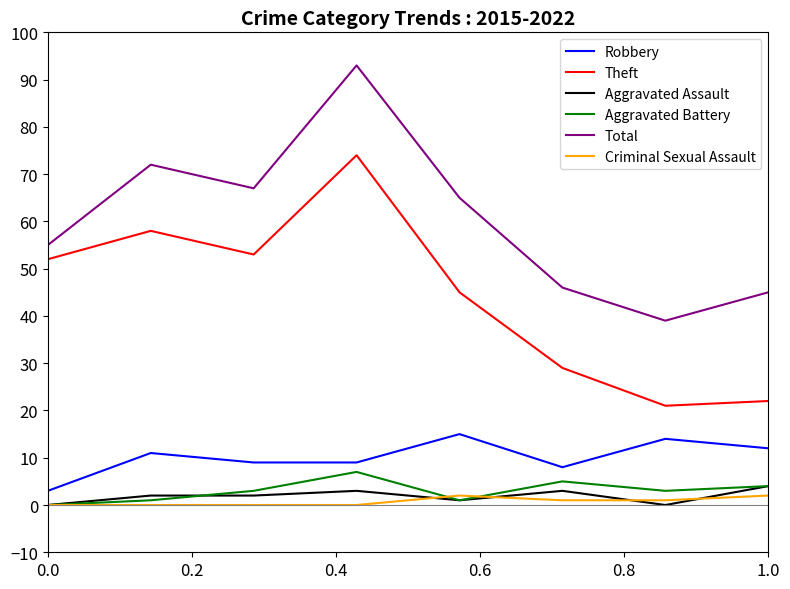

How many interior local valleys does the Theft series have?

2